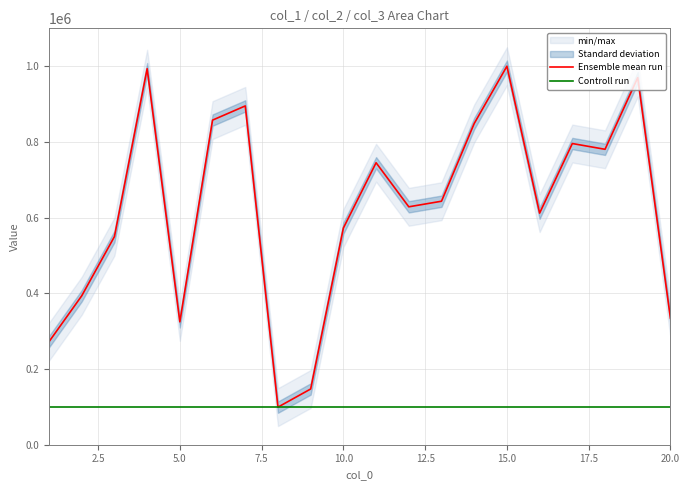

How many times do Controll run and Ensemble mean run cross each other?

2